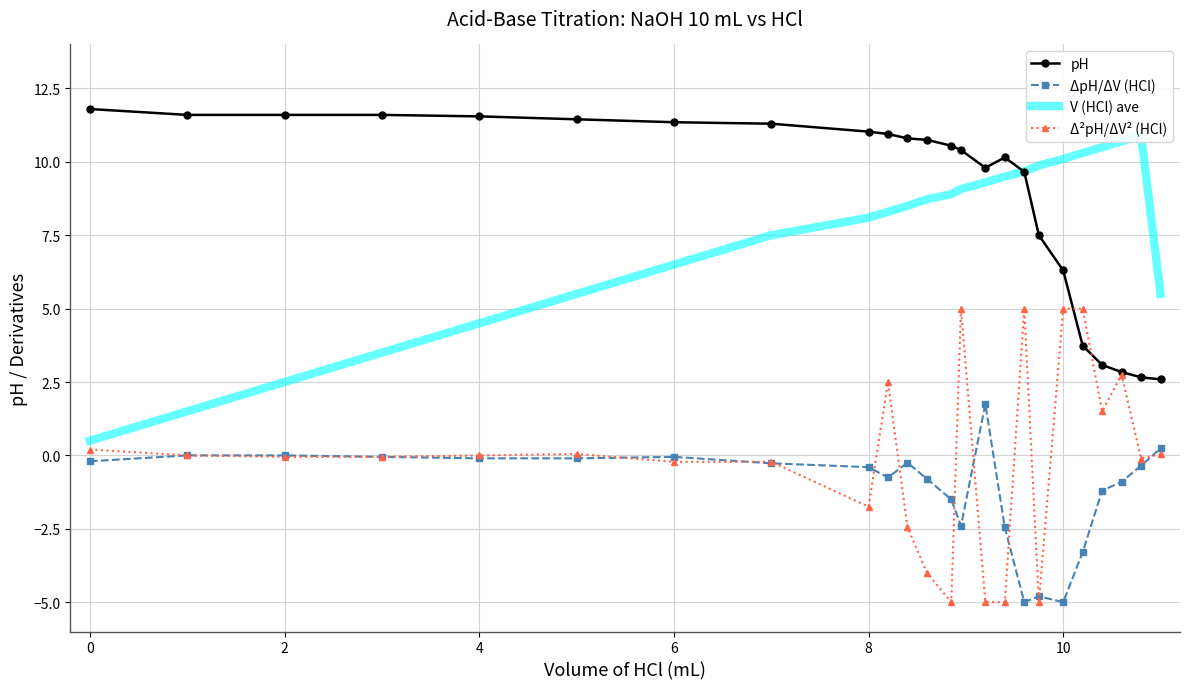

True or false: Δ²pH/ΔV² (HCl) has more than 2 interior local peaks.

True